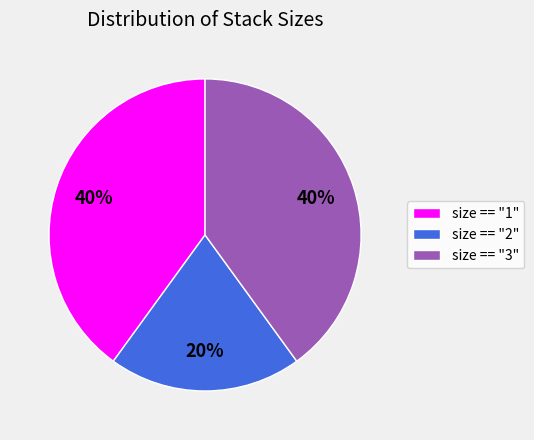

What is the ratio of the value at size == "3" to the value at size == "2"?

2.0